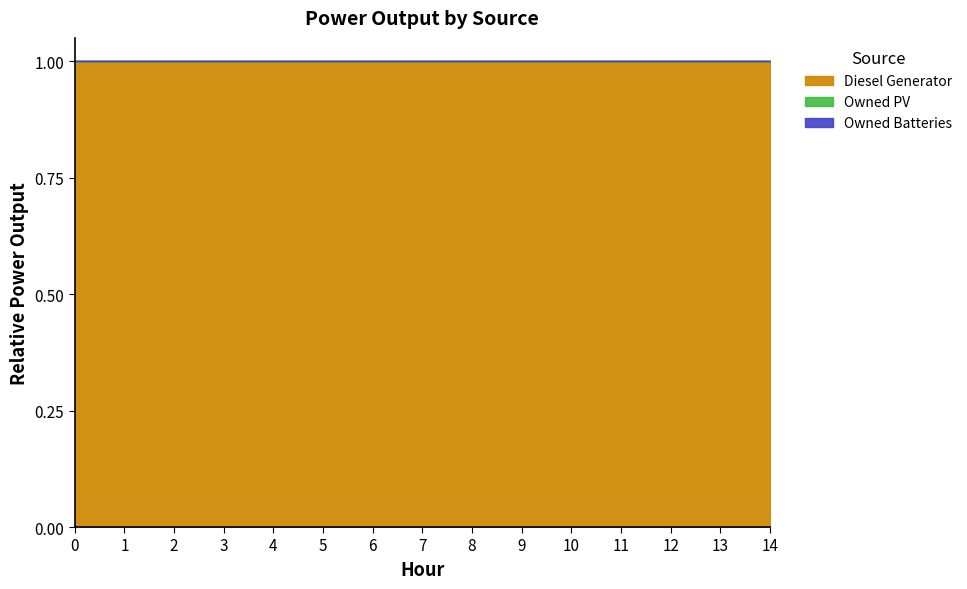

How many values in the Diesel Generator series are below 109?

2